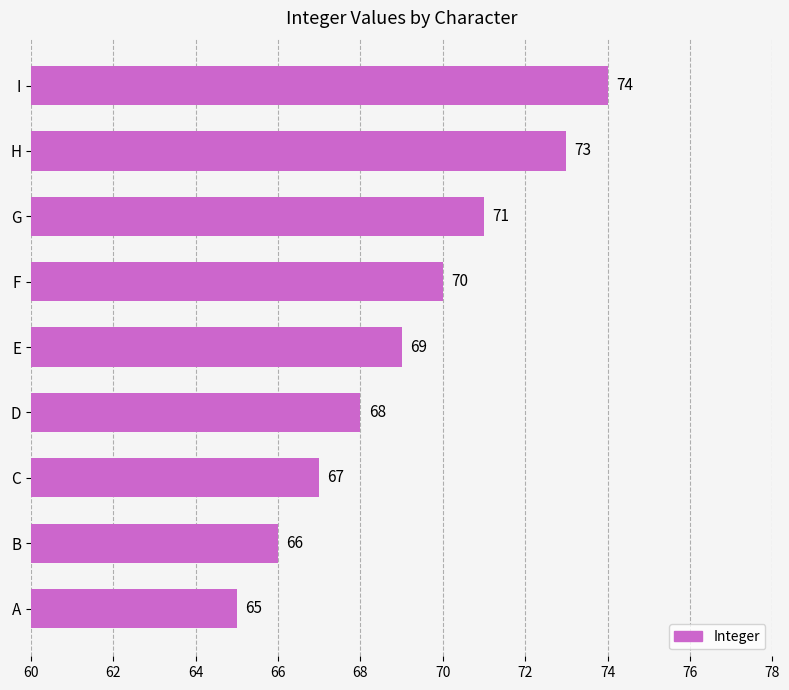

Reading bottom to top, list all the values displayed in this chart.

A=65	B=66	C=67	D=68	E=69	F=70	G=71	H=73	I=74